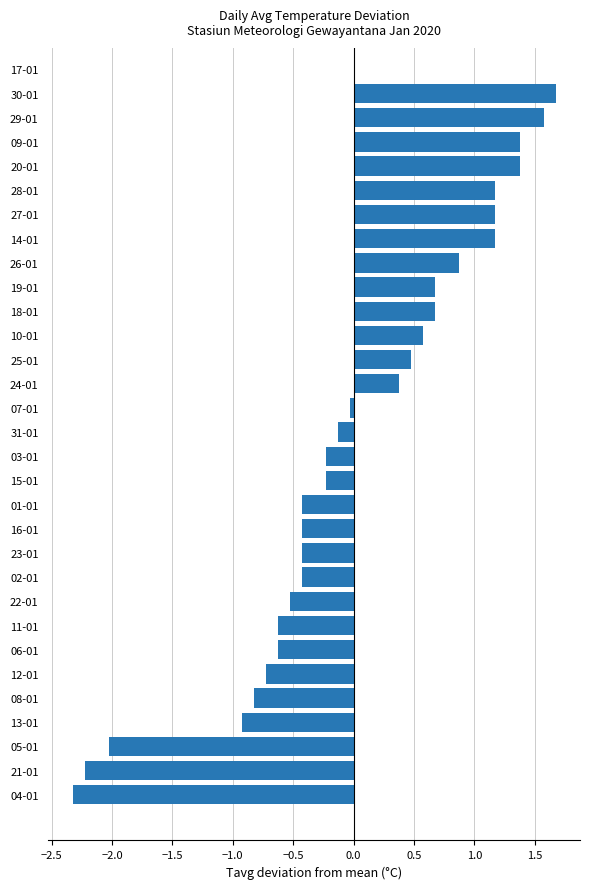

What is the maximum value shown in the chart?

1.7